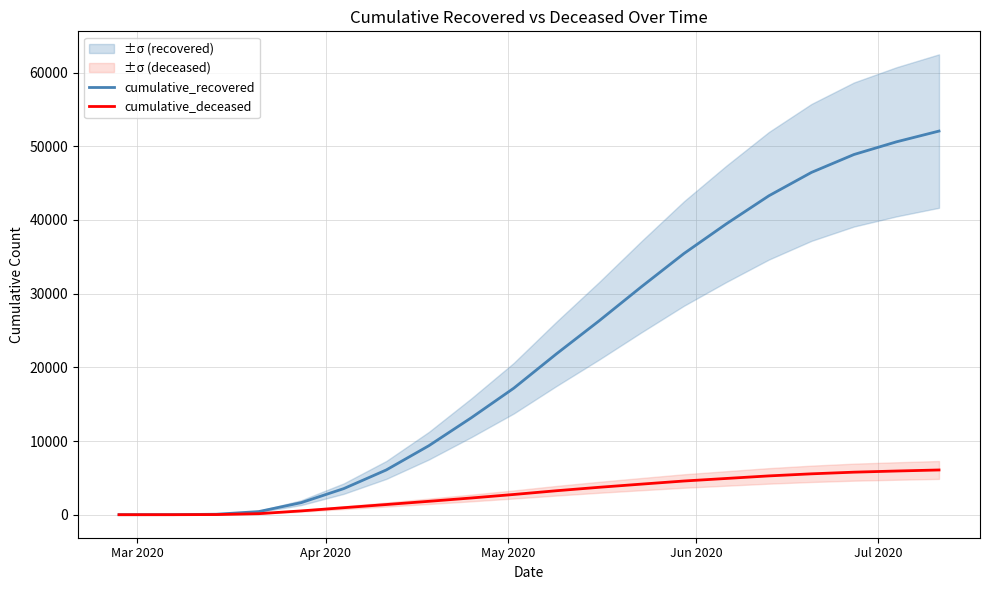

How many values in cumulative_deceased are above zero?

19